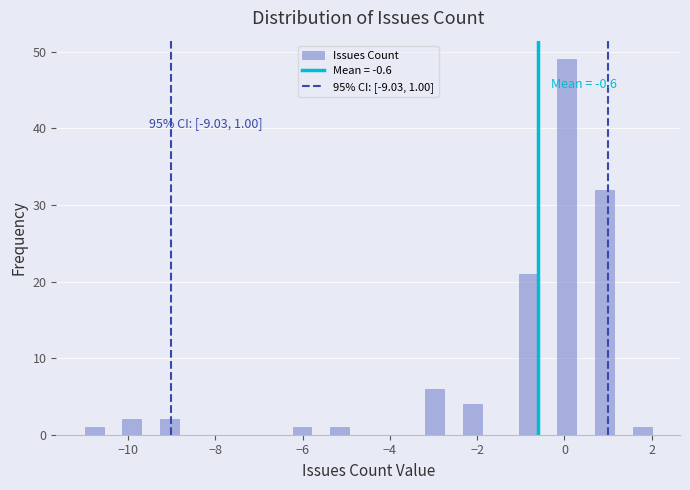

Read against the x-axis, roughly where is the centre of the tallest bar?

0.0